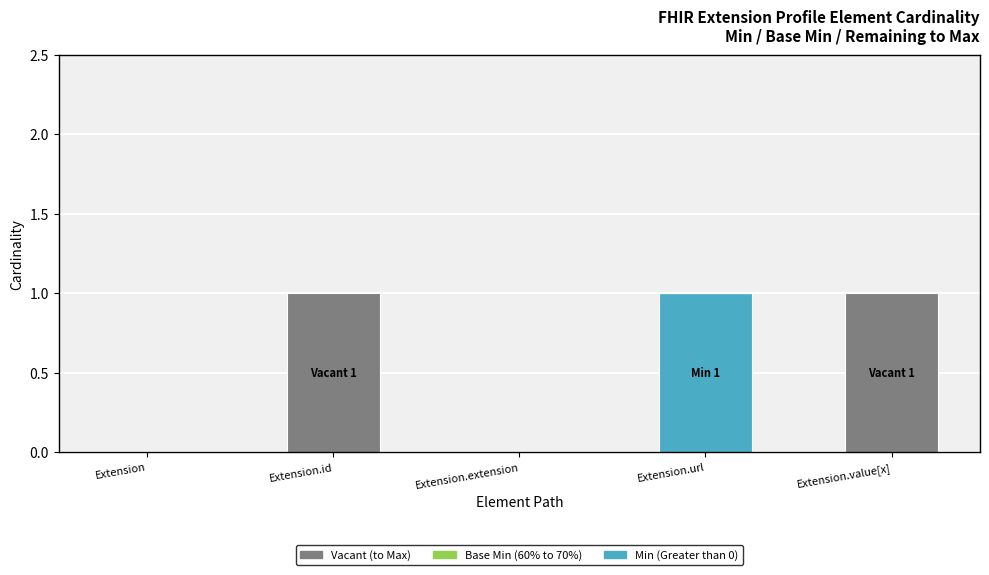

Reading left to right, transcribe the values for Min.

Extension=0	Extension.id=0	Extension.extension=0	Extension.url=1	Extension.value[x]=0